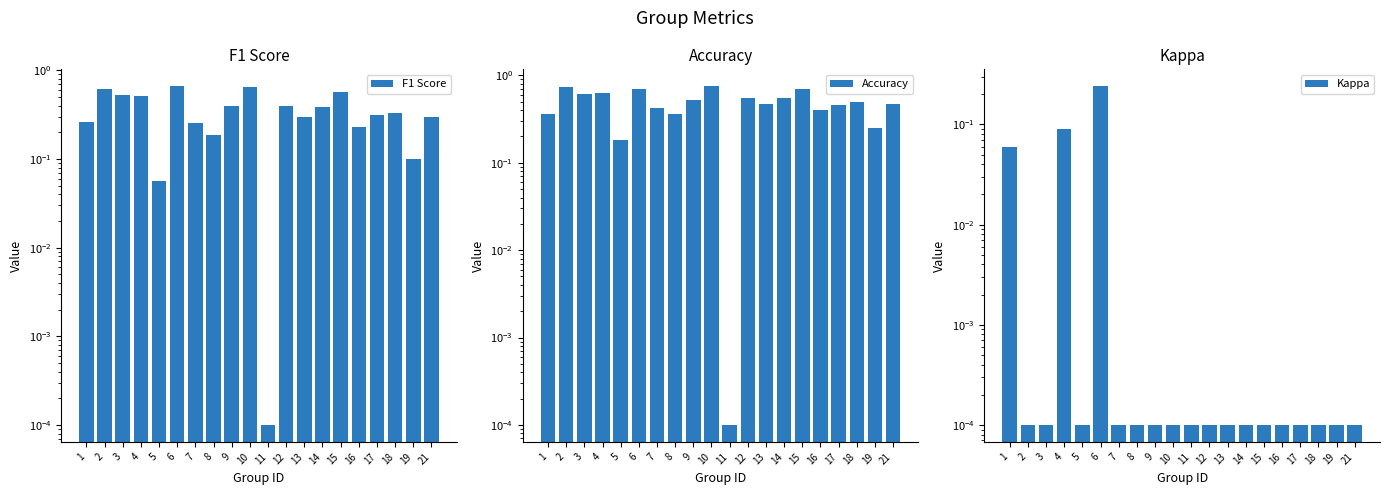

Is it true that F1 Score equals 0.5 at 4?

True